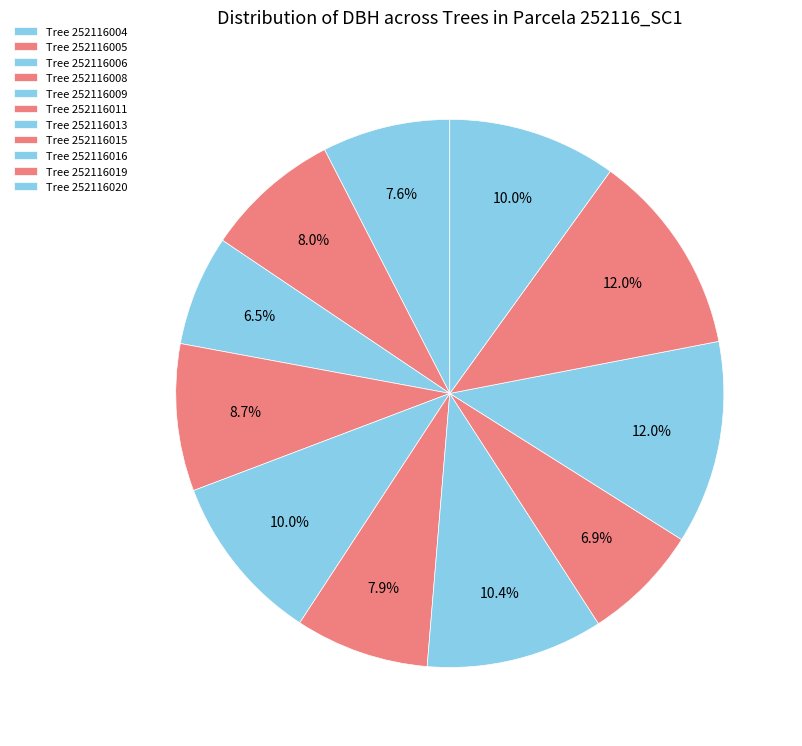

Rank the categories by value from highest to lowest.

252116019, 252116016, 252116013, 252116009, 252116020, 252116008, 252116005, 252116011, 252116004, 252116015, 252116006